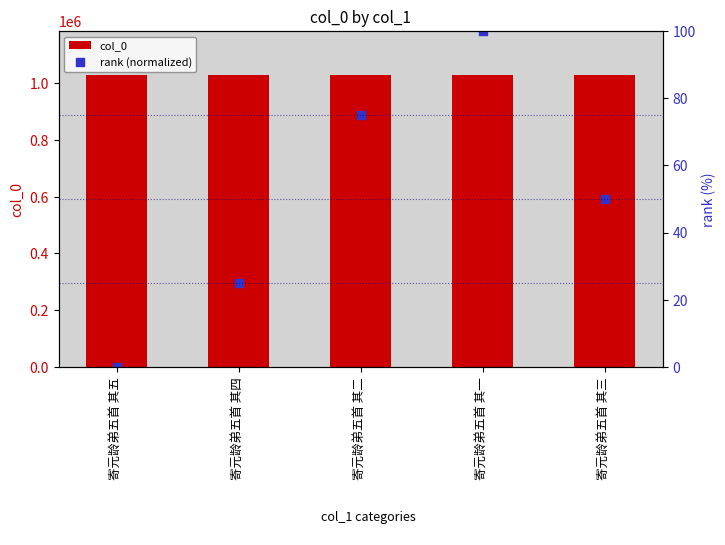

What is the total value across all series at 寄元龄弟五首 其四?

1029358